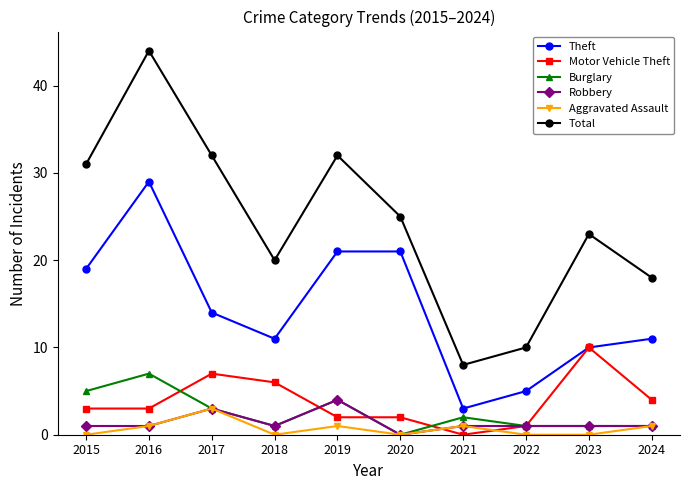

Does the chart have visible grid lines?

No